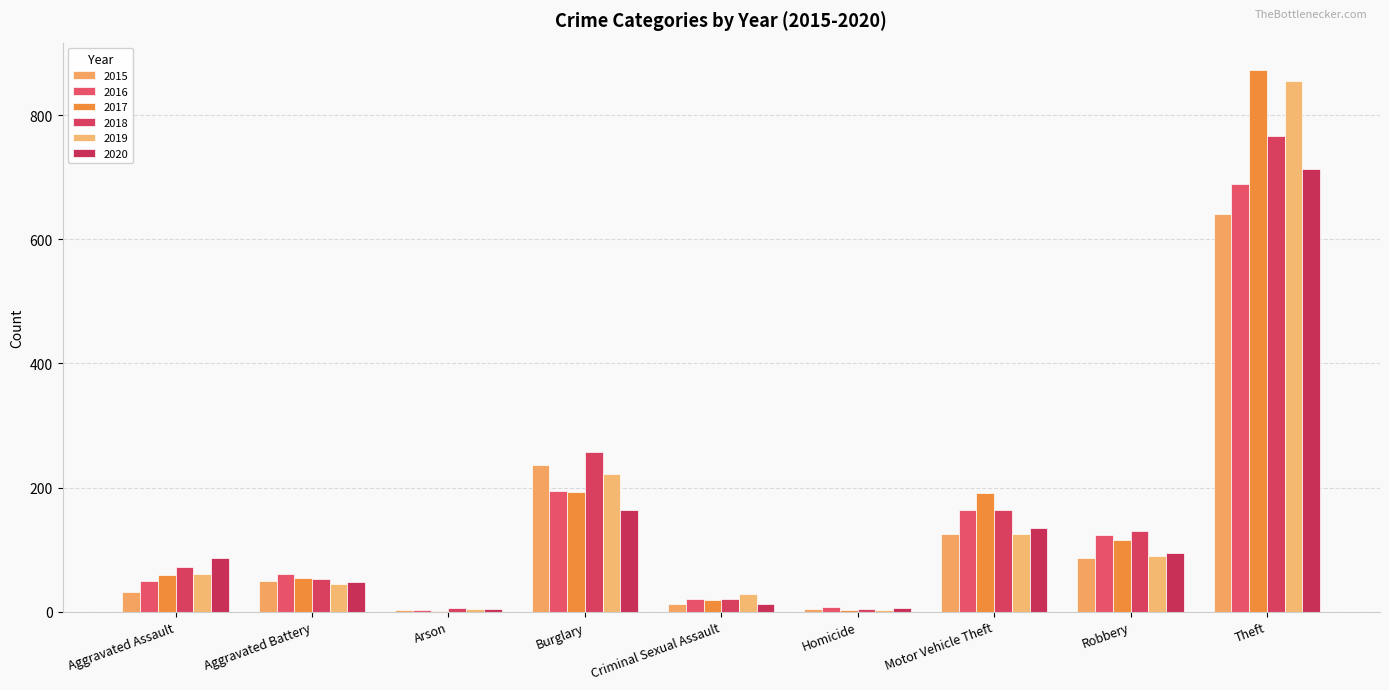

What is the label of the 1st bar from the left?

Aggravated Assault